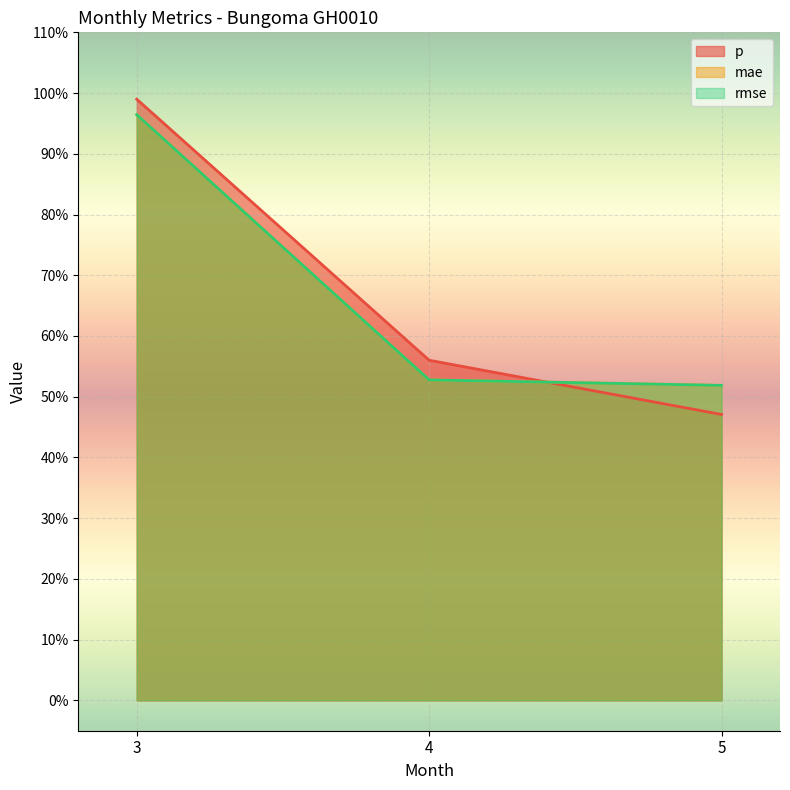

Reading left to right, extract all data points from this chart.

p: 3=1.0	4=0.6	5=0.5
mae: 3=1.0	4=0.5	5=0.5
rmse: 3=1.0	4=0.5	5=0.5